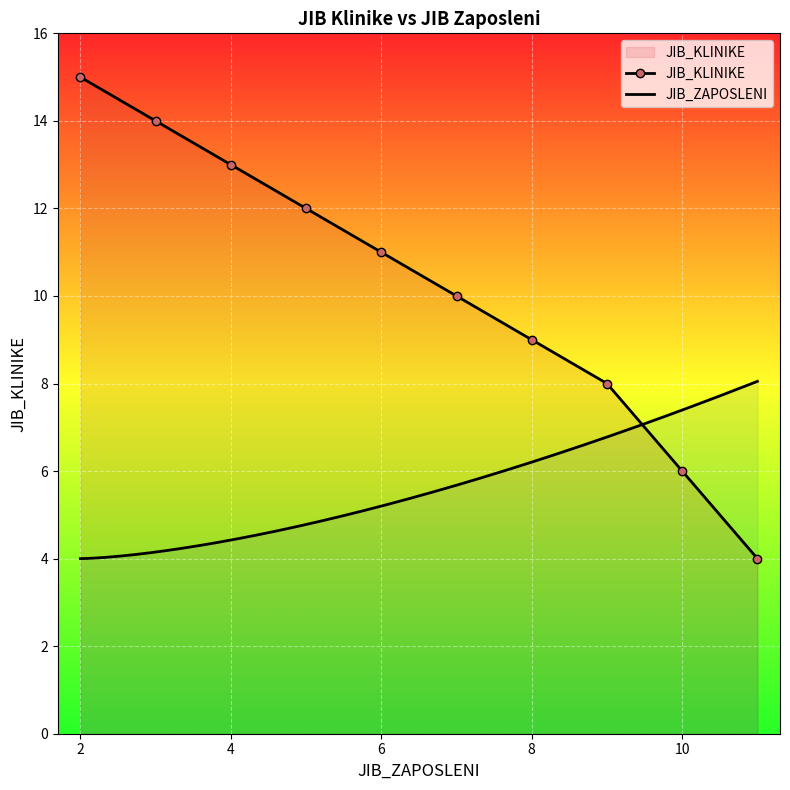

Rank the categories by value from lowest to highest.

11, 10, 9, 8, 7, 6, 5, 4, 3, 2